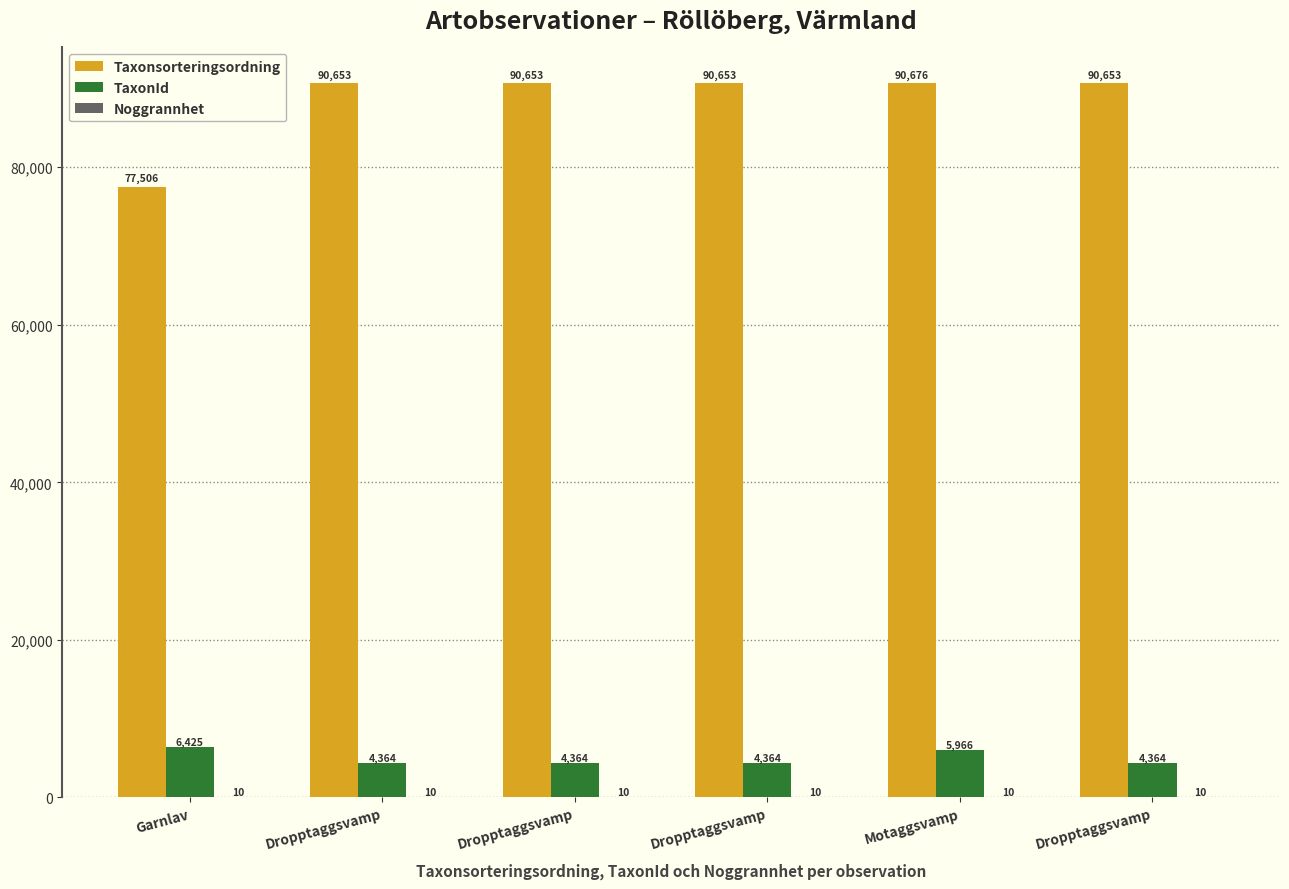

What is the difference between the highest and lowest values at Dropptaggsvamp?

90643